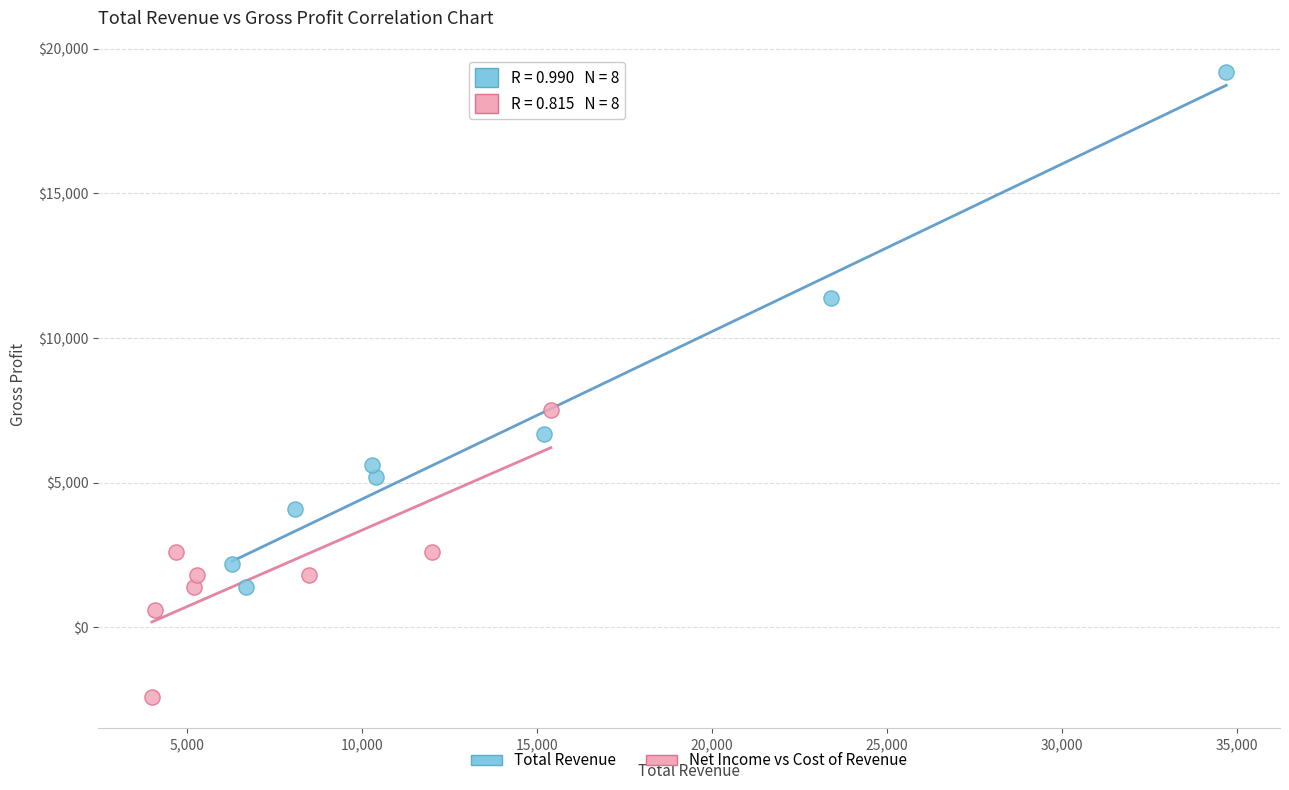

What are all the series names shown in the legend?

Total Revenue, Net Income vs Cost of Revenue